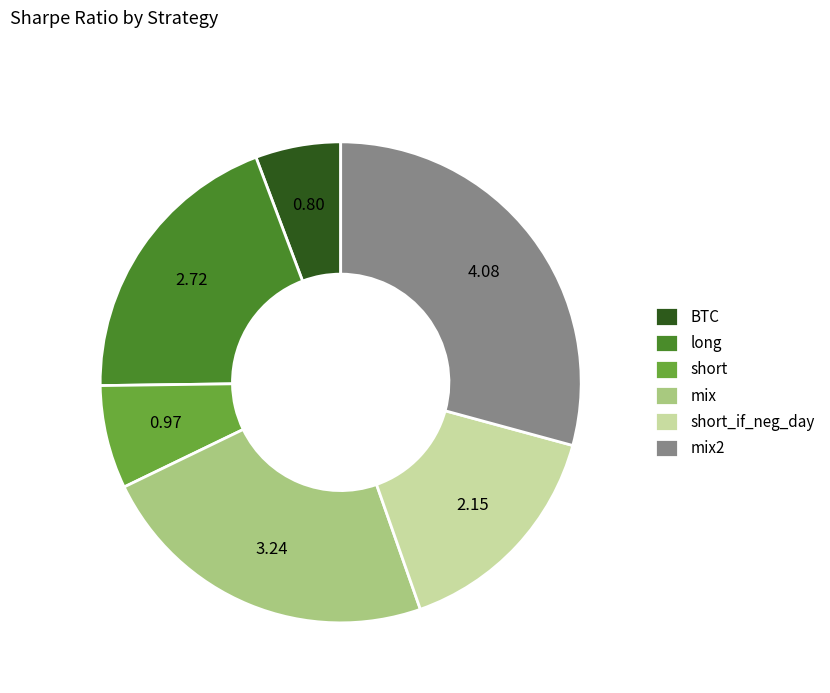

Do BTC and mix together represent more than half of the pie?

No